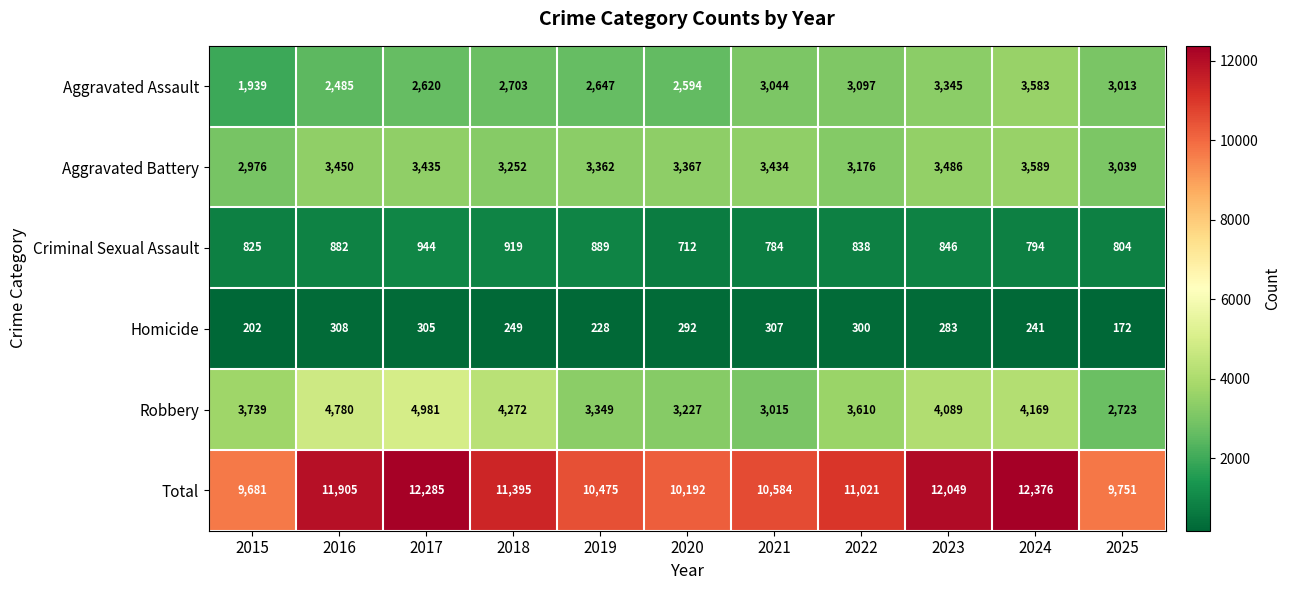

Rank the series at 2016 from highest to lowest value.

Total, Robbery, Aggravated Battery, Aggravated Assault, Criminal Sexual Assault, Homicide